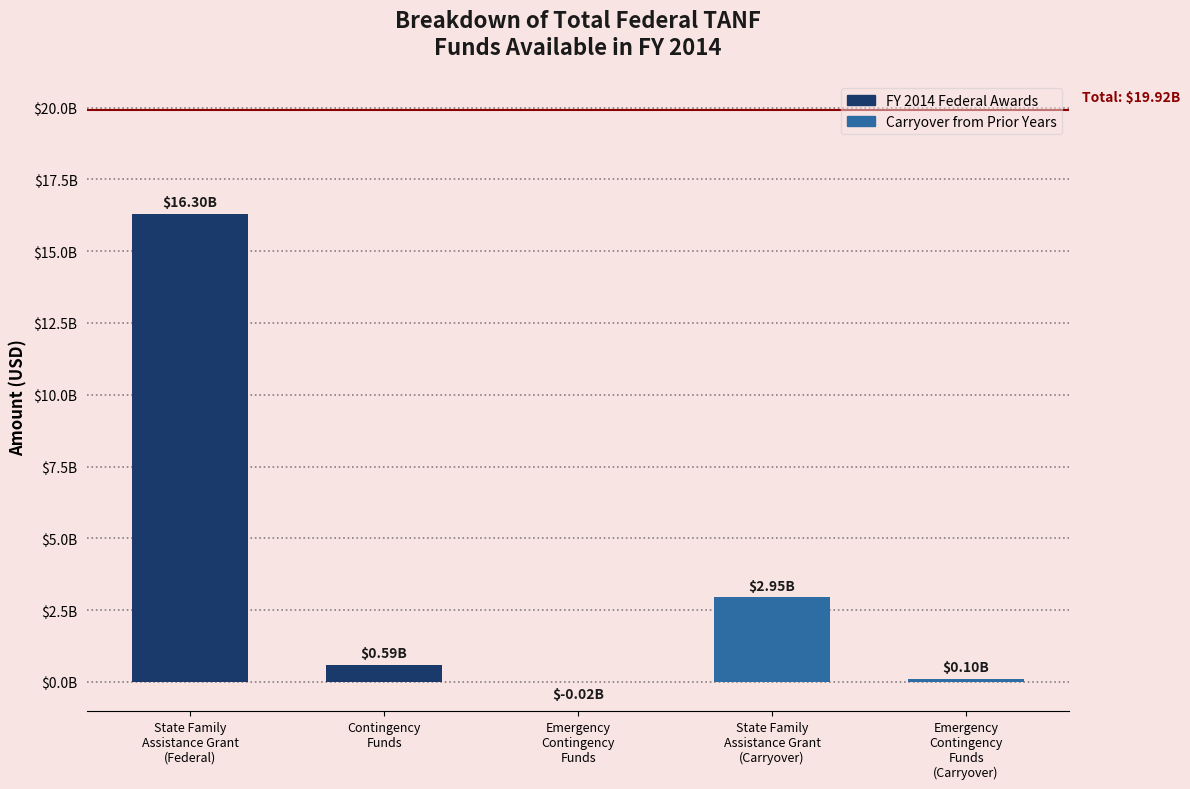

Is it true that the value at Emergency
Contingency
Funds
(Carryover) is 63692437?

False